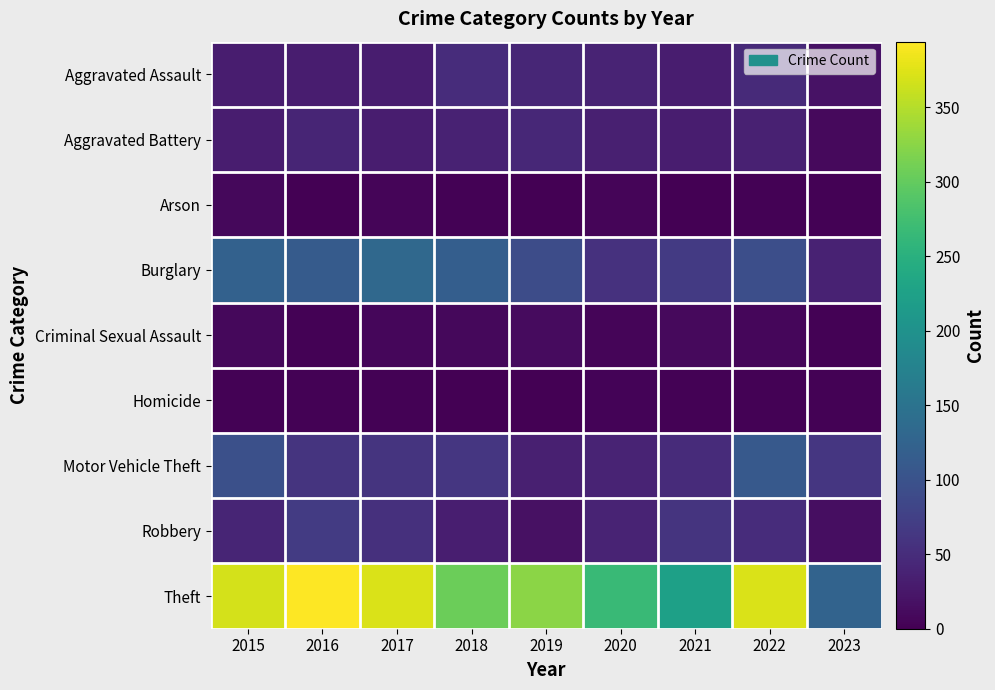

Reading left to right, transcribe all the data shown in this chart.

Aggravated Assault: 2015=32	2016=32	2017=32	2018=50	2019=43	2020=39	2021=32	2022=47	2023=20
Aggravated Battery: 2015=31	2016=41	2017=32	2018=37	2019=44	2020=35	2021=31	2022=36	2023=10
Arson: 2015=9	2016=1	2017=5	2018=2	2019=1	2020=6	2021=0	2022=2	2023=2
Burglary: 2015=123	2016=113	2017=133	2018=117	2019=92	2020=56	2021=67	2022=94	2023=37
Criminal Sexual Assault: 2015=9	2016=2	2017=7	2018=9	2019=11	2020=6	2021=10	2022=7	2023=3
Homicide: 2015=3	2016=2	2017=2	2018=0	2019=0	2020=4	2021=2	2022=2	2023=2
Motor Vehicle Theft: 2015=96	2016=59	2017=59	2018=63	2019=35	2020=40	2021=49	2022=110	2023=62
Robbery: 2015=41	2016=69	2017=55	2018=33	2019=17	2020=40	2021=59	2022=50	2023=14
Theft: 2015=369	2016=394	2017=372	2018=305	2019=325	2020=267	2021=224	2022=371	2023=125